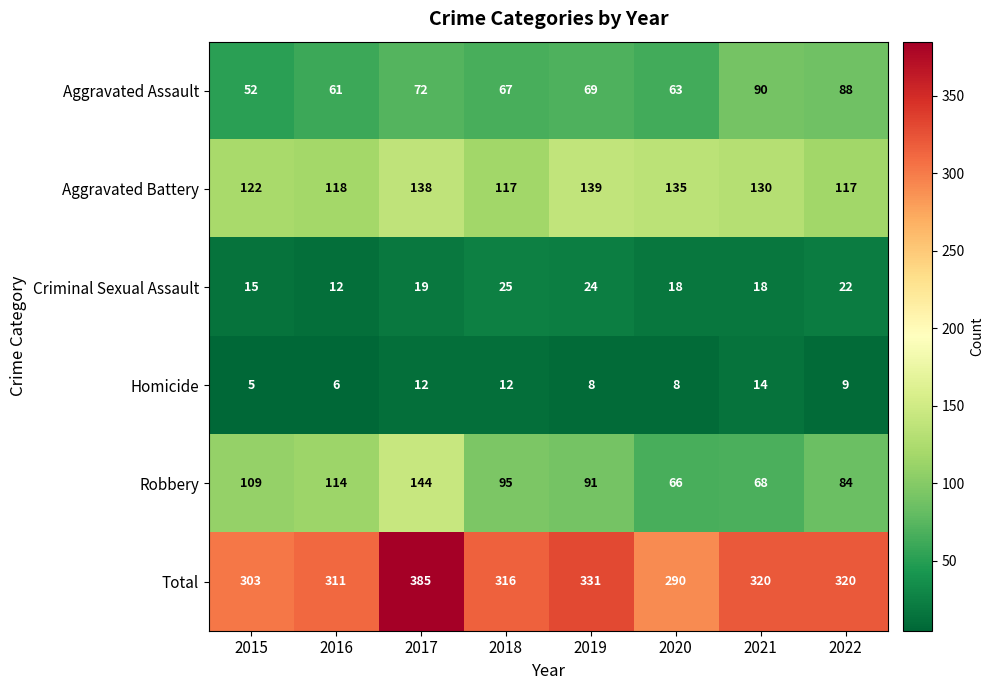

Which series has the largest total across all categories?

Total